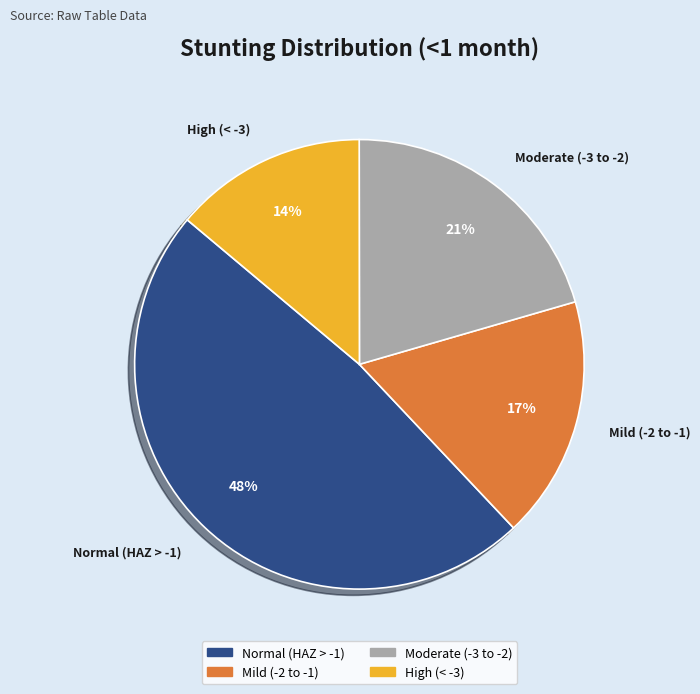

To the nearest percent, what is the combined percentage of Normal (HAZ > -1) and High (< -3)?

62%